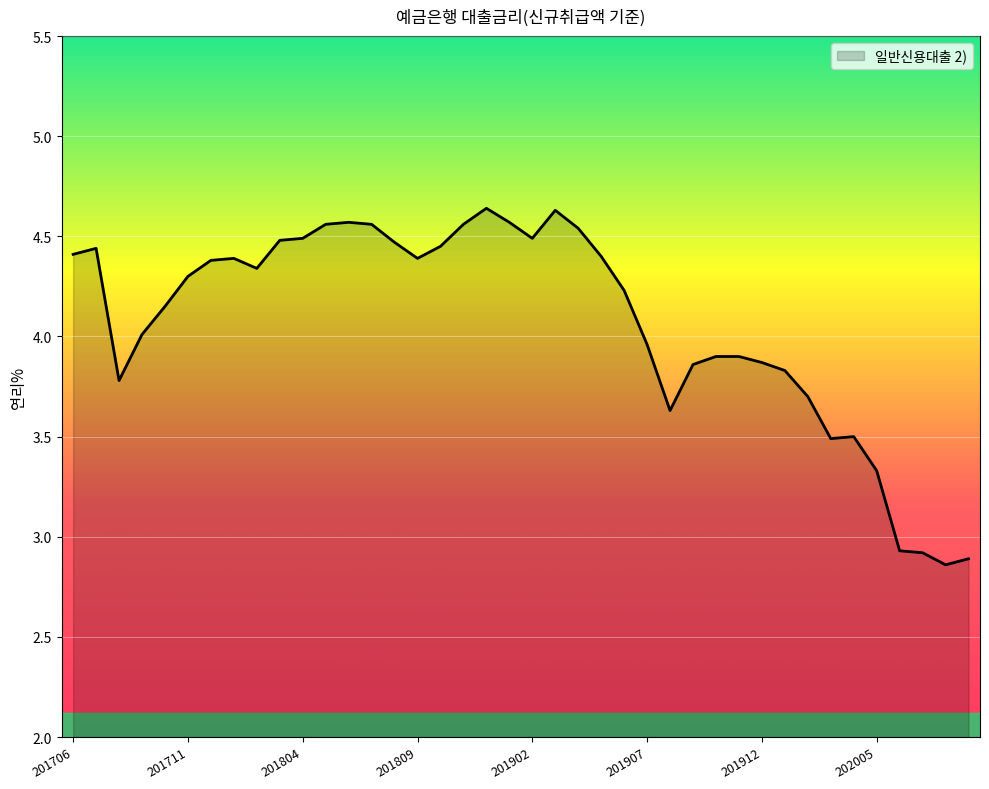

What is the difference between the maximum and minimum values?

1.8